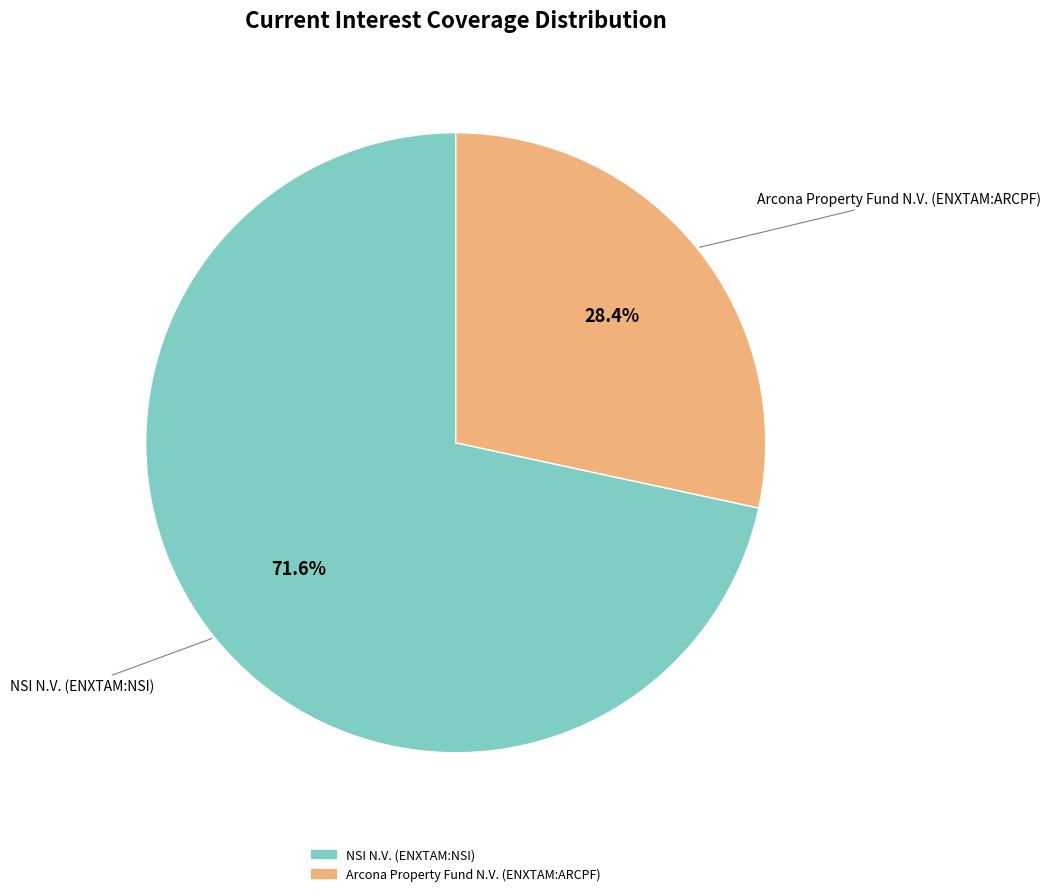

How much of the chart is everything except Arcona Property Fund N.V. (ENXTAM:ARCPF)?

71.6%